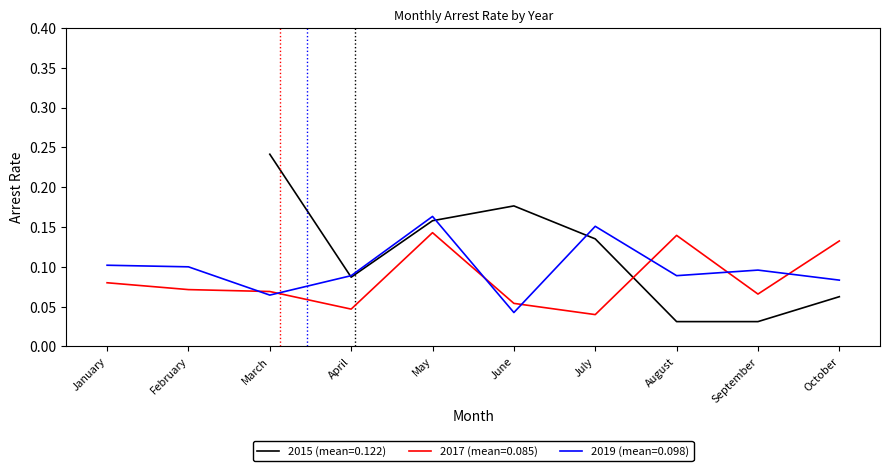

The 2017 arrest_rate series shows 0.0 at March. True or false?

False